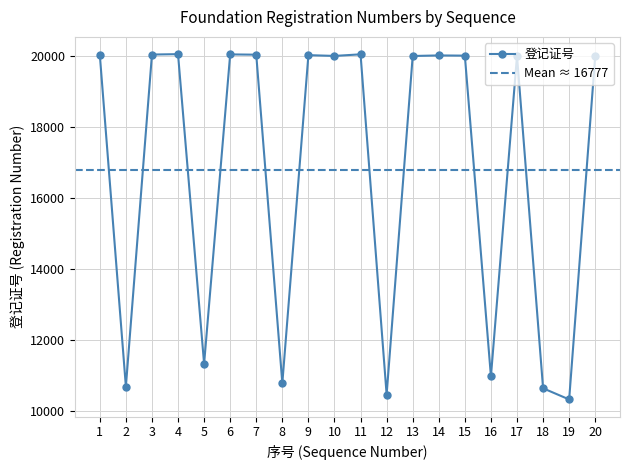

What is the maximum value shown in the chart?

20059